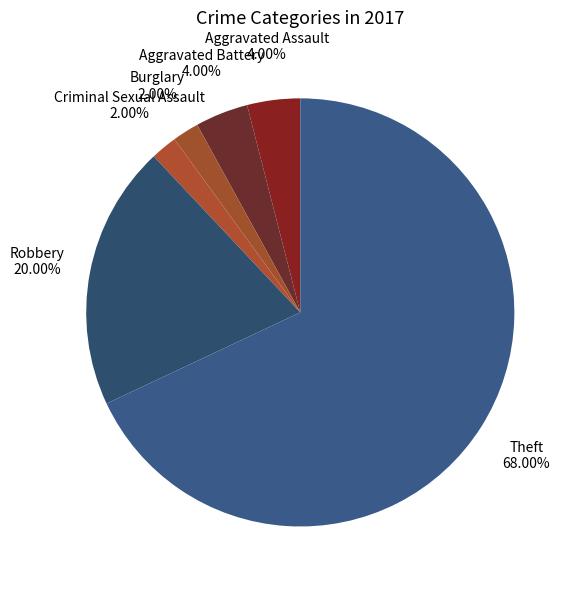

How many slices are in this pie chart?

6